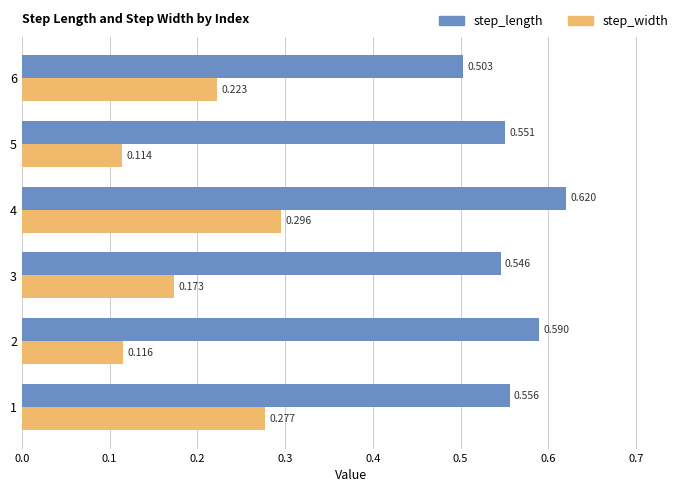

Which label corresponds to the largest value in the chart?

4